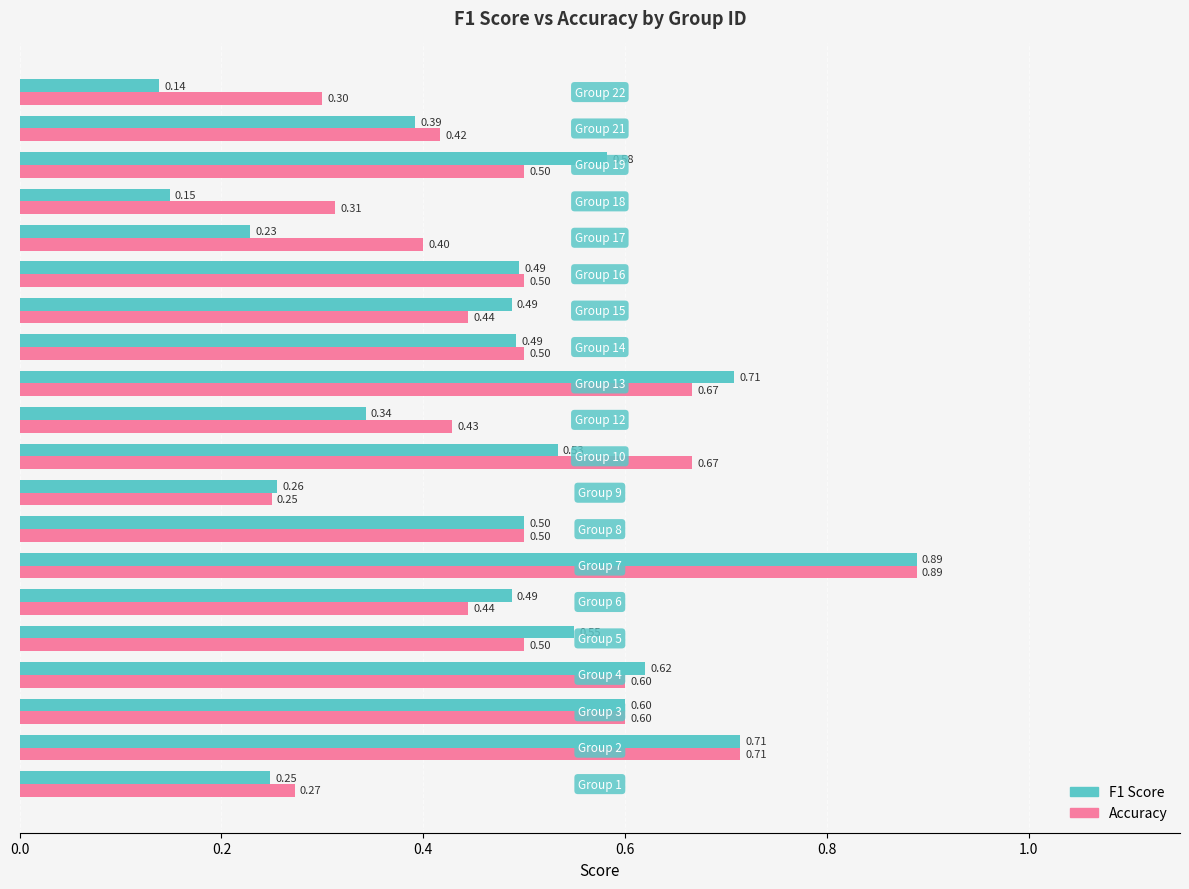

At which label is Accuracy closest to 0?

Group 9